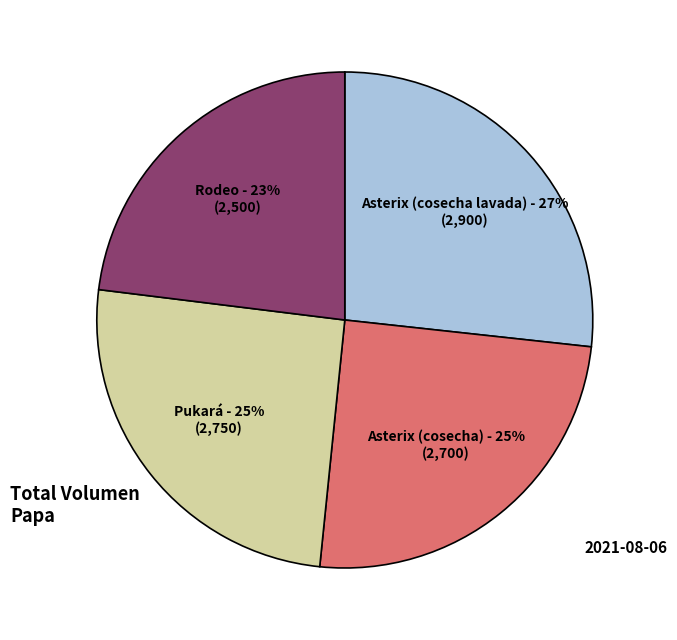

To the nearest percent, what is the difference between the largest and smallest slice percentages?

4%